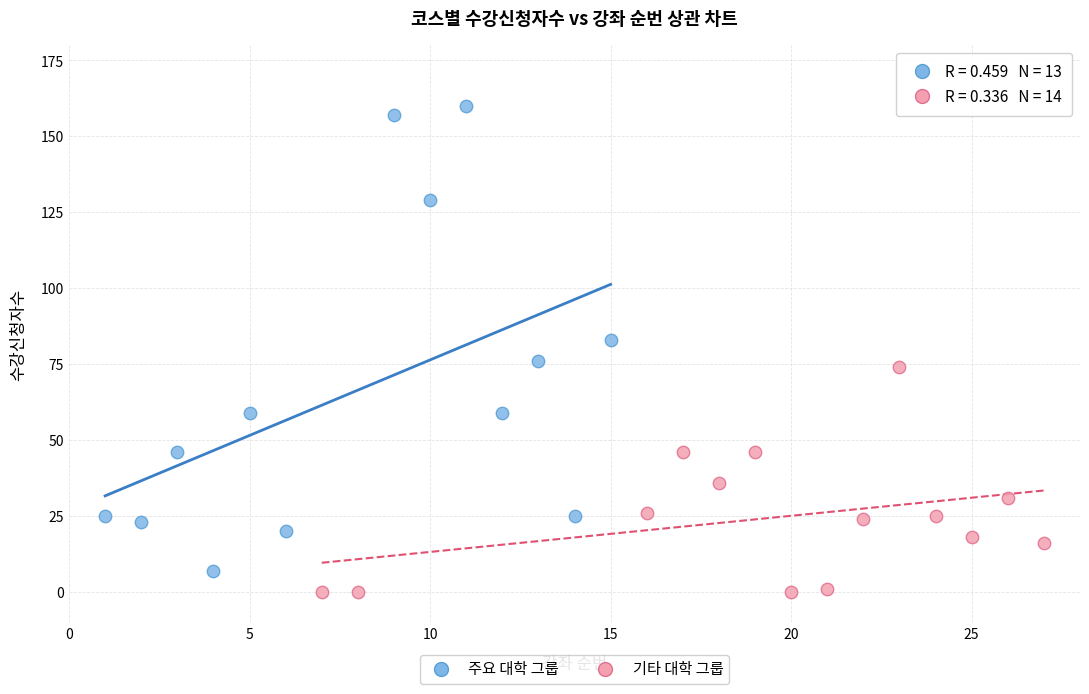

Which series contains the highest Y value?

주요 대학 그룹